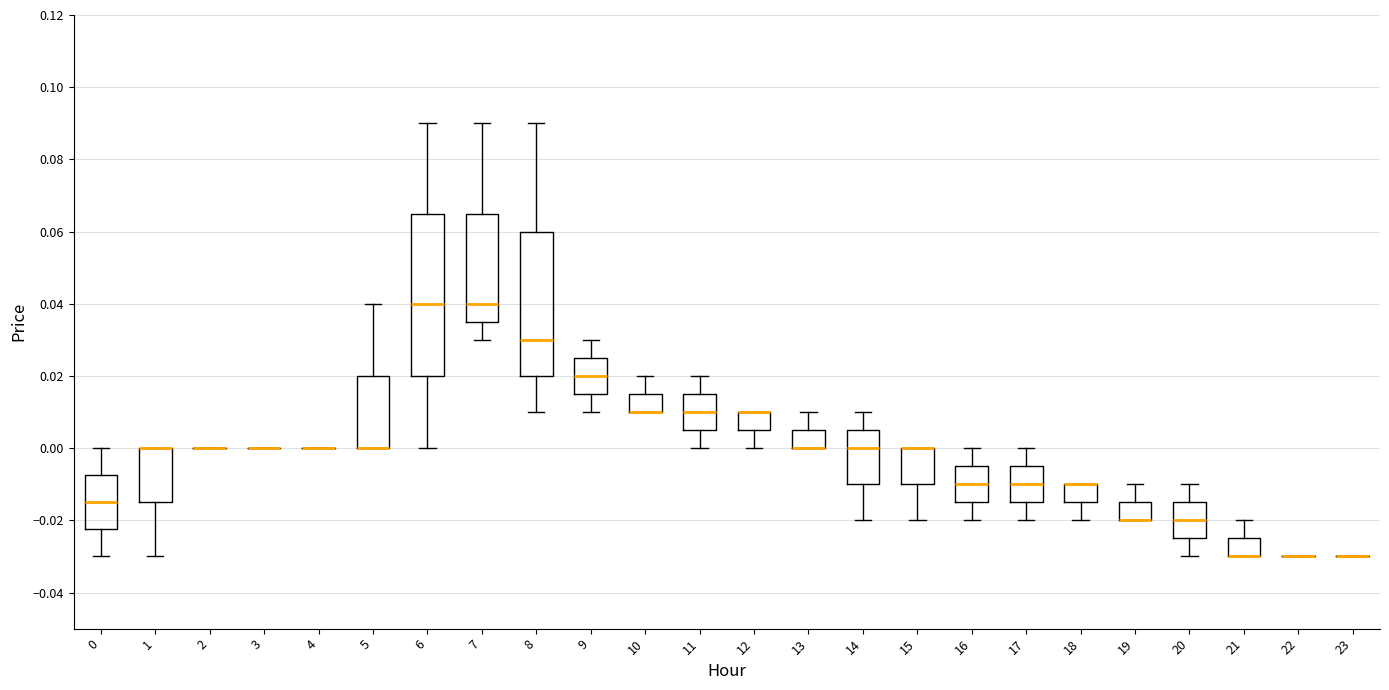

Where does the median line of the box at x = 11 sit on the y-axis? The values are not printed on the chart, so give them approximately, as read against the axis.

0.010